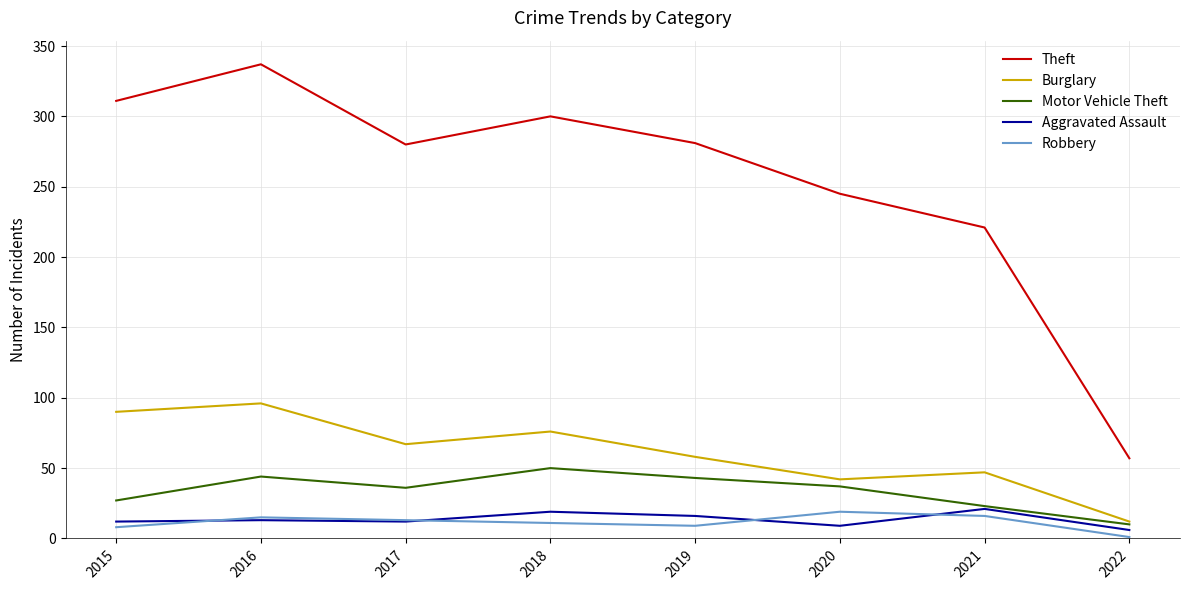

What is the difference between the Aggravated Assault values at 2016 and 2020?

4